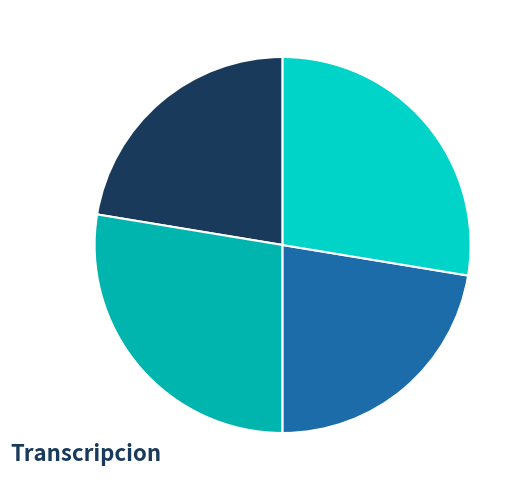

Is Dialectal_normalizada the majority of the pie?

No